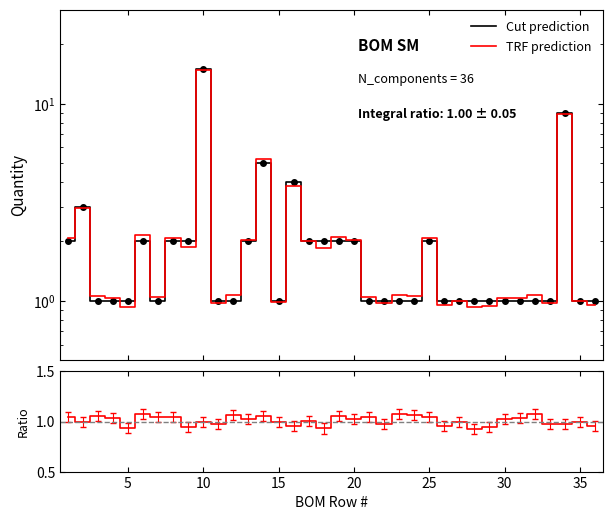

Is it true that Ratio equals 1.6 at 13?

False